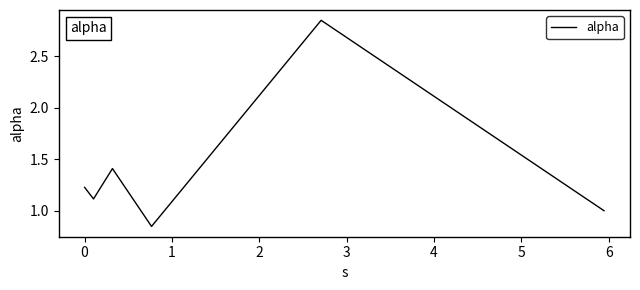

What is the average value?

1.4